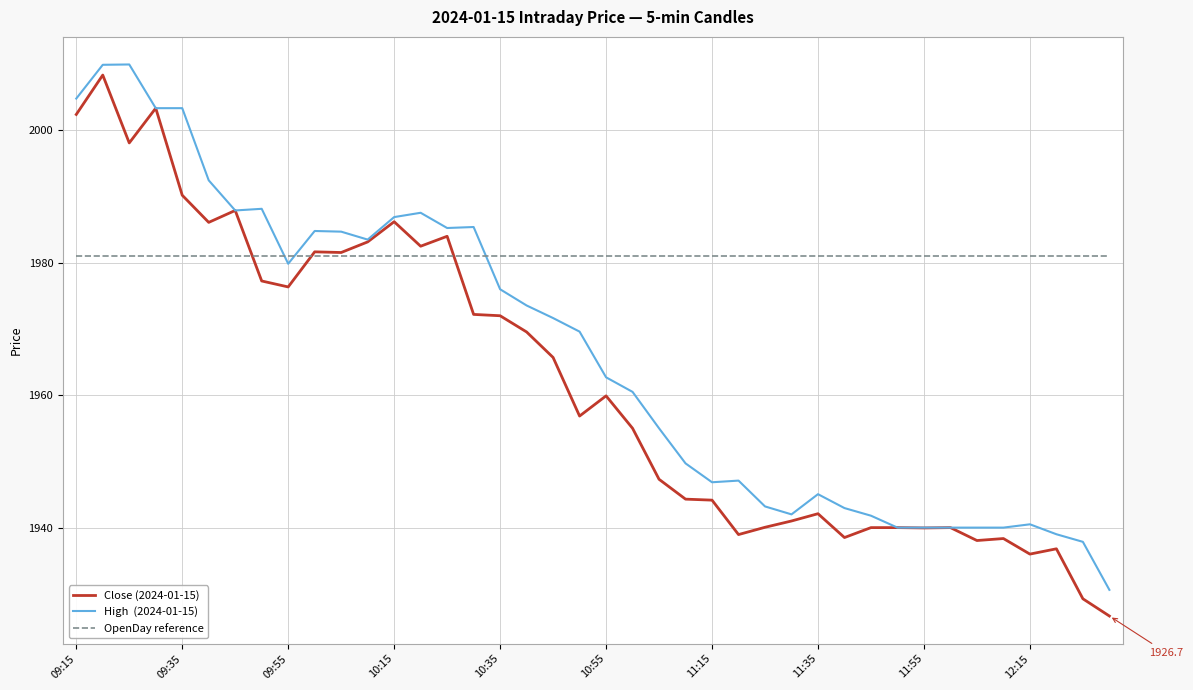

What is the minimum value shown in the chart?

1926.7